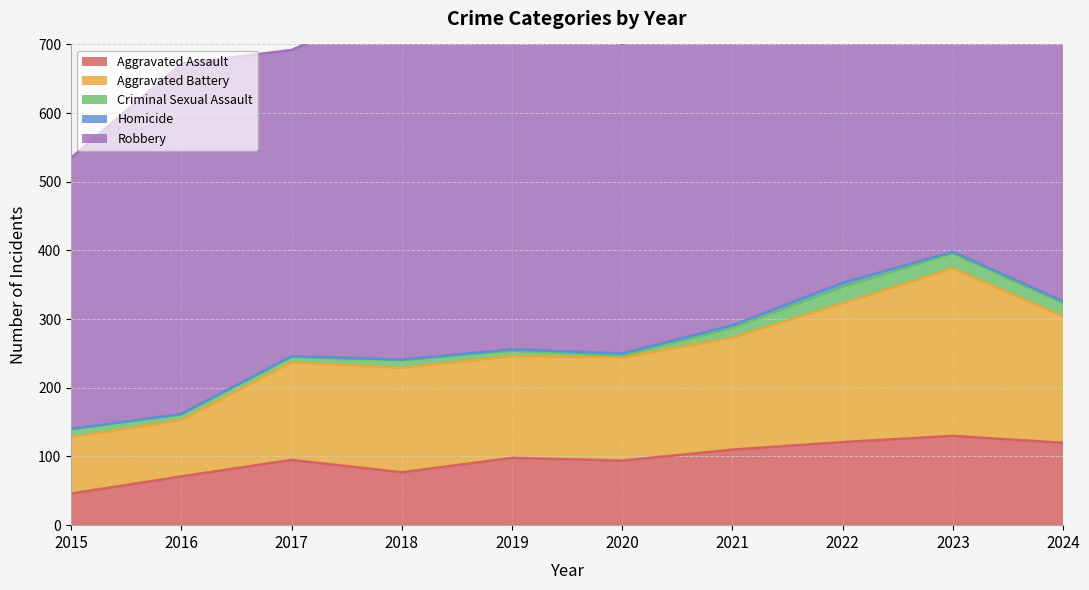

Which series has the largest total across all categories?

Robbery